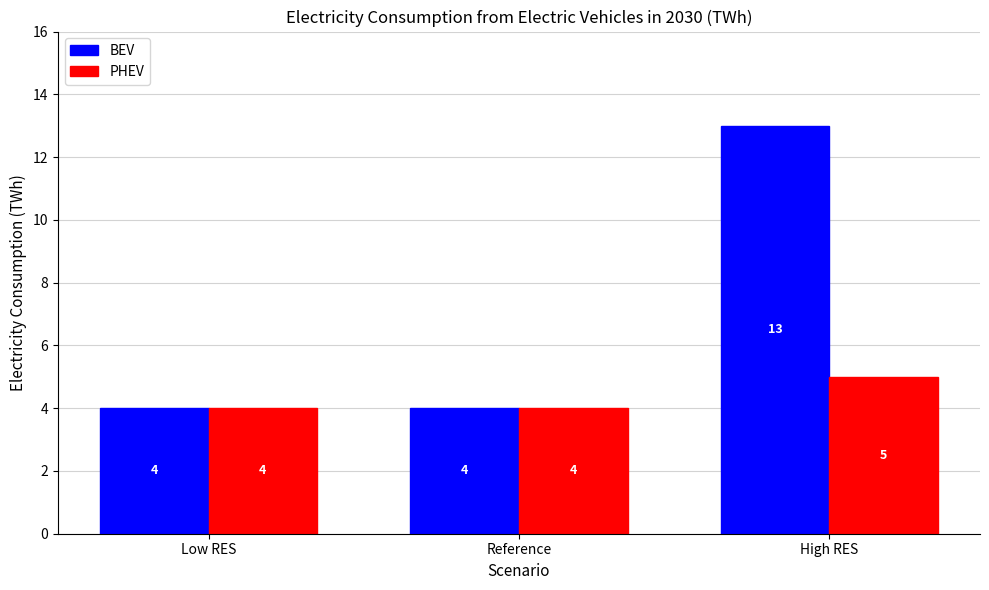

List the series in order of their overall mean, lowest first.

PHEV, BEV